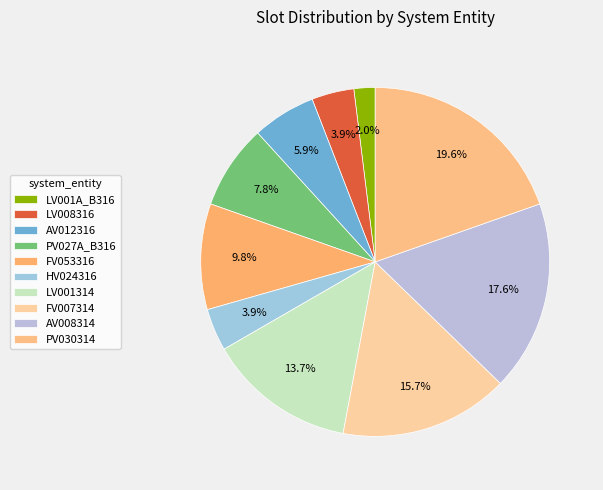

What is the largest slice in the pie chart?

PV030314